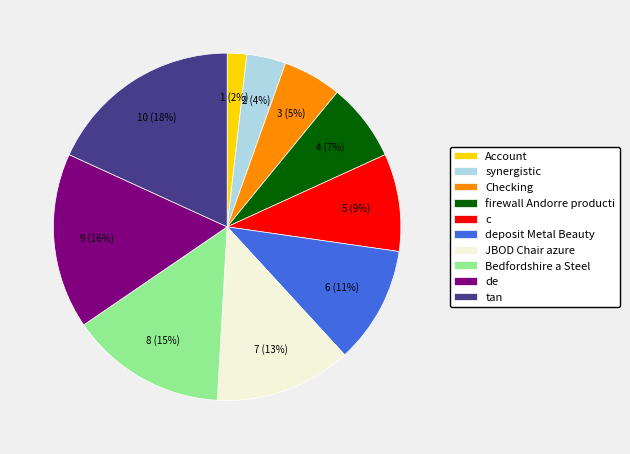

What is the smallest slice in the pie chart?

Account